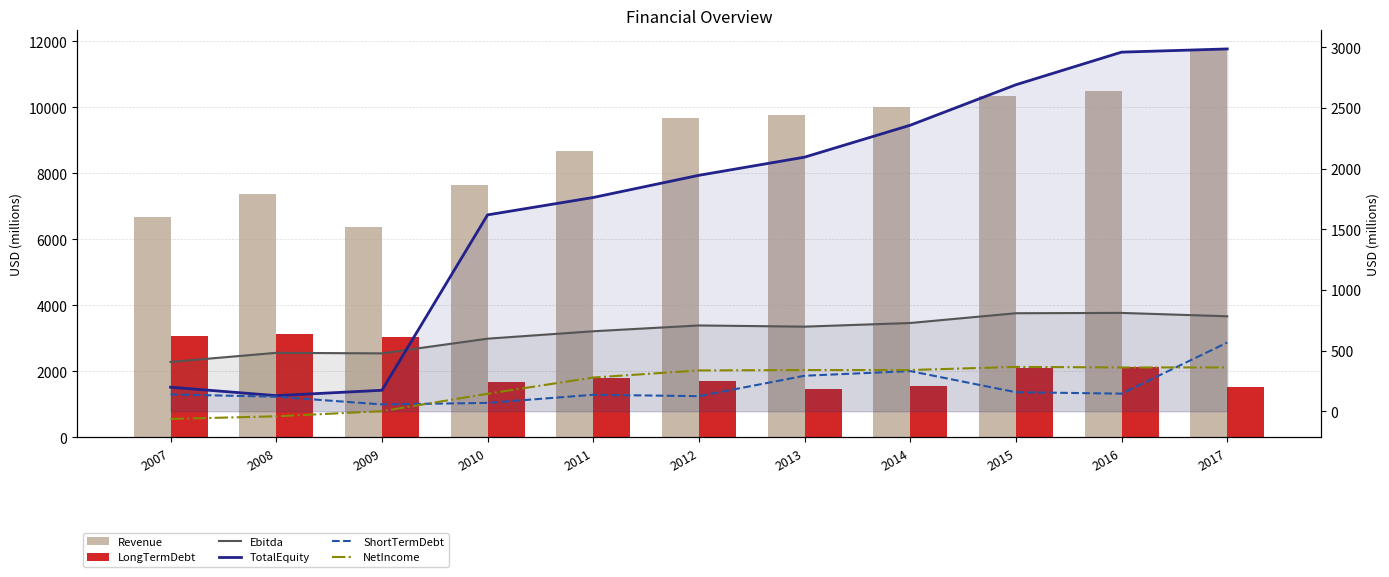

Is the value of LongTermDebt at 2014 greater than the value of Ebitda at 2017?

Yes